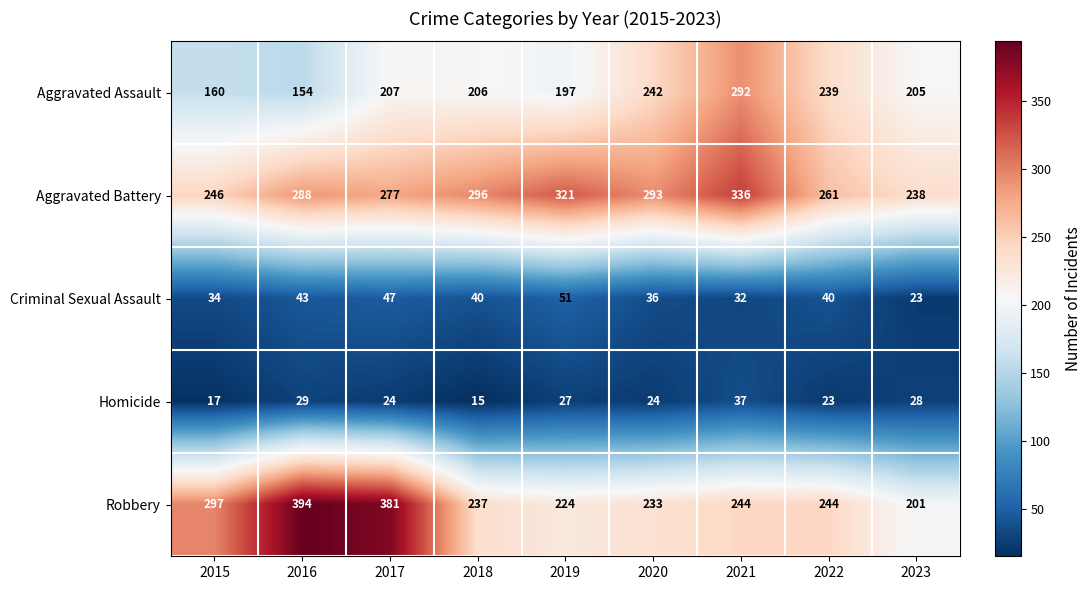

What is the spread (max minus min) of values at 2017?

357